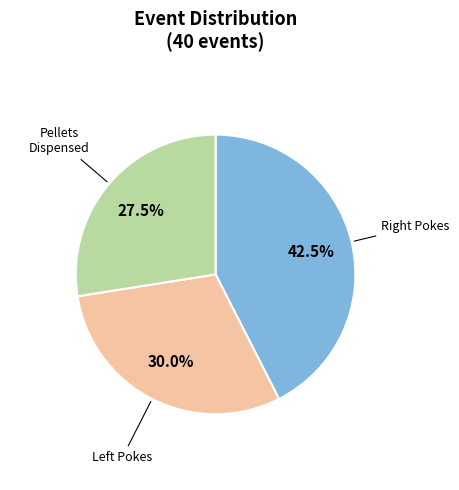

How many slices are in this pie chart?

3